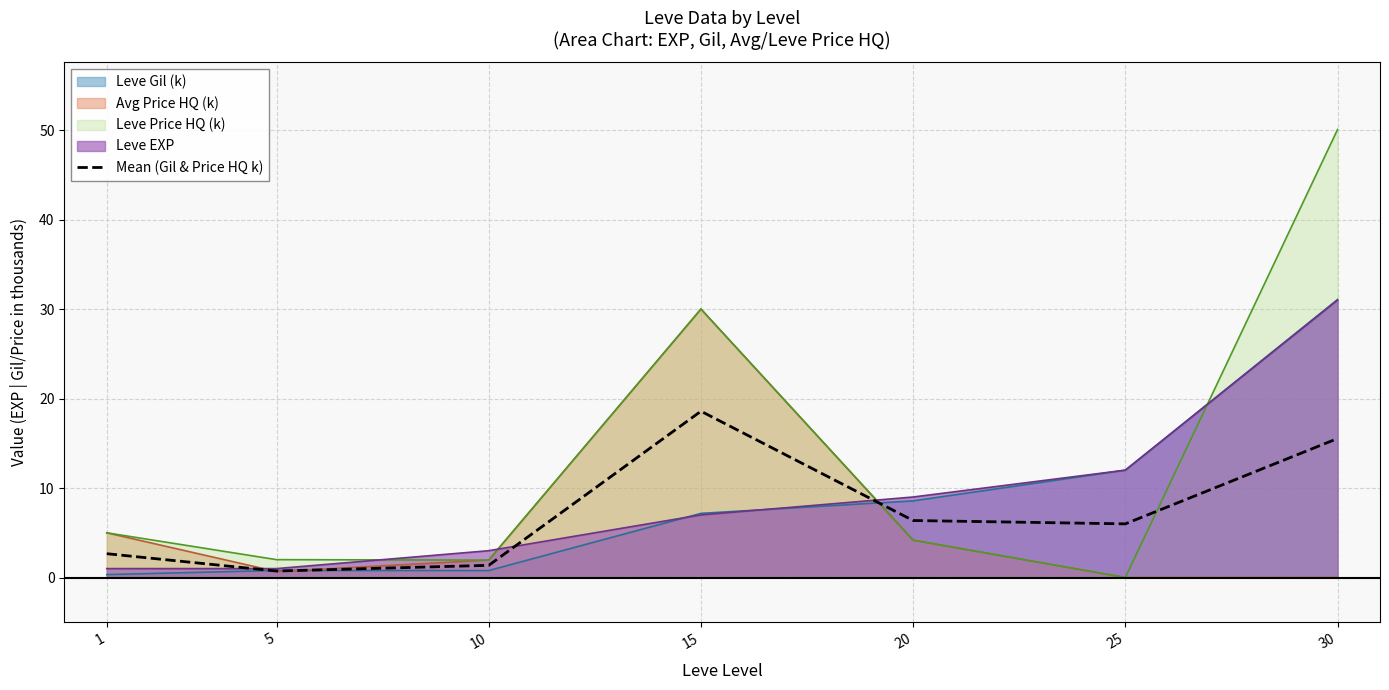

At which category is the sum across all series the highest?

30